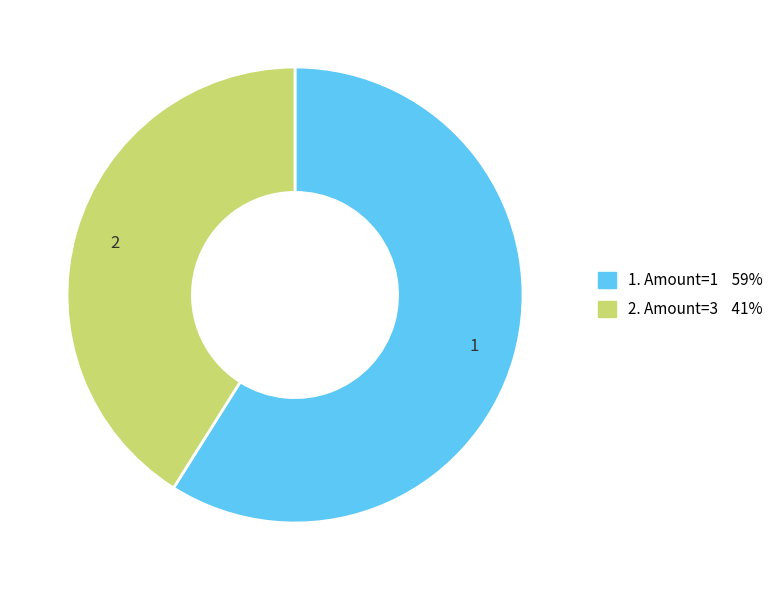

How many segments does this pie chart have?

2